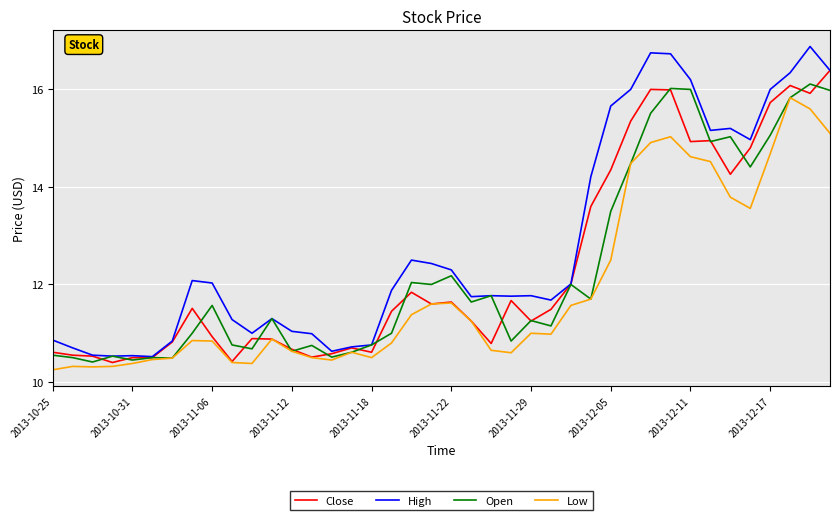

Which series has the widest spread of values?

High